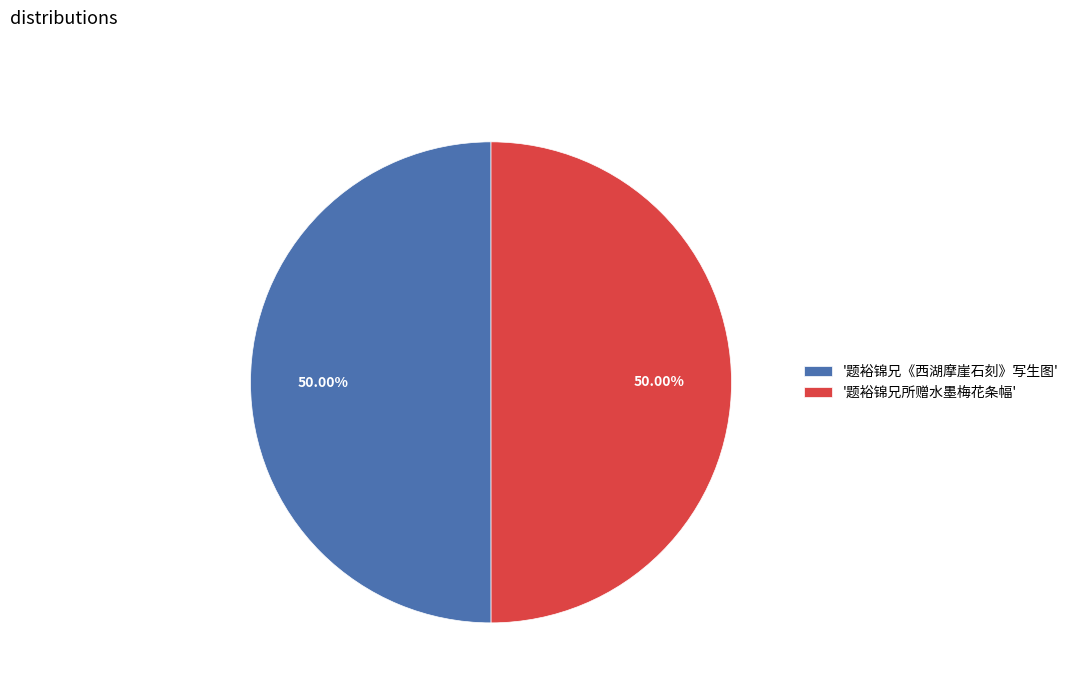

Is the sum of '题裕锦兄所赠水墨梅花条幅' and '题裕锦兄《西湖摩崖石刻》写生图' greater than half?

Yes